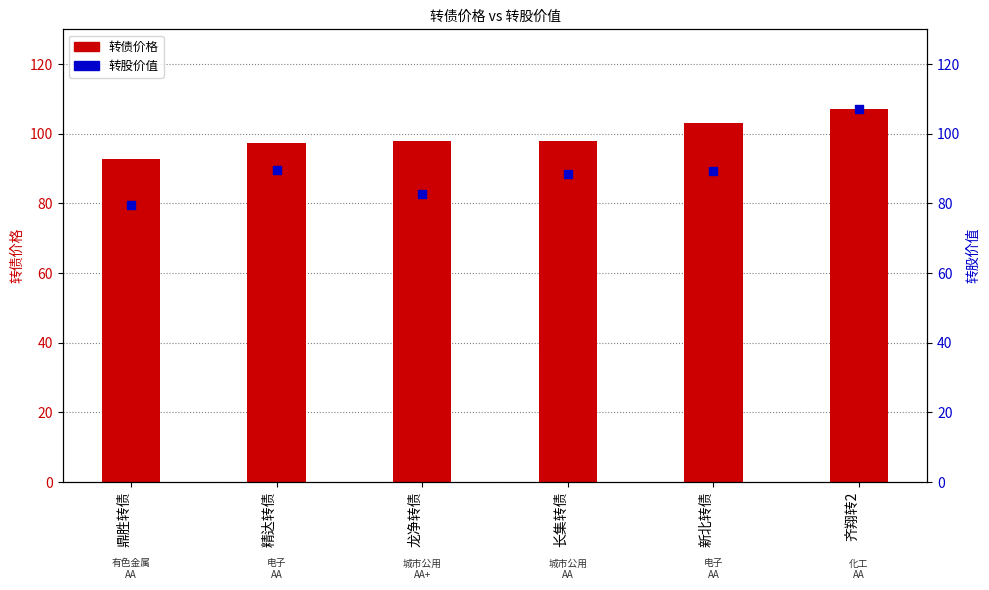

Which series reaches the maximum Y coordinate?

转股价值